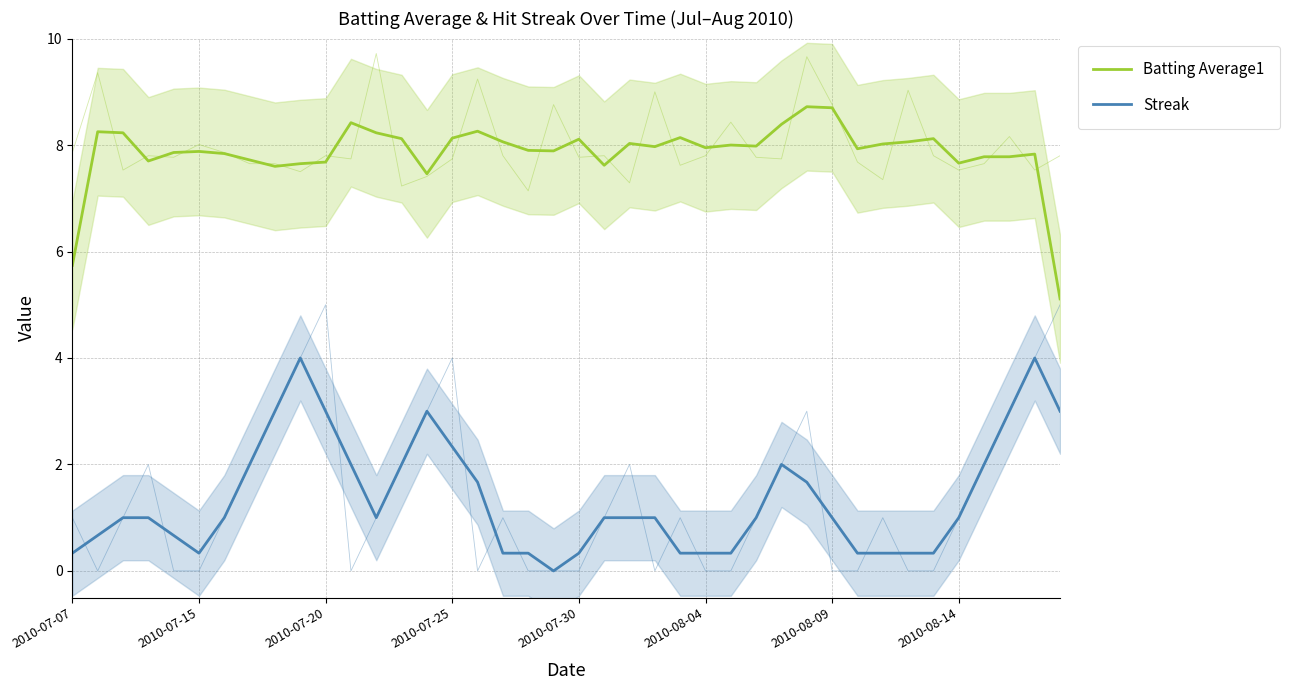

How many values in the Batting Average1 series are below 7?

2